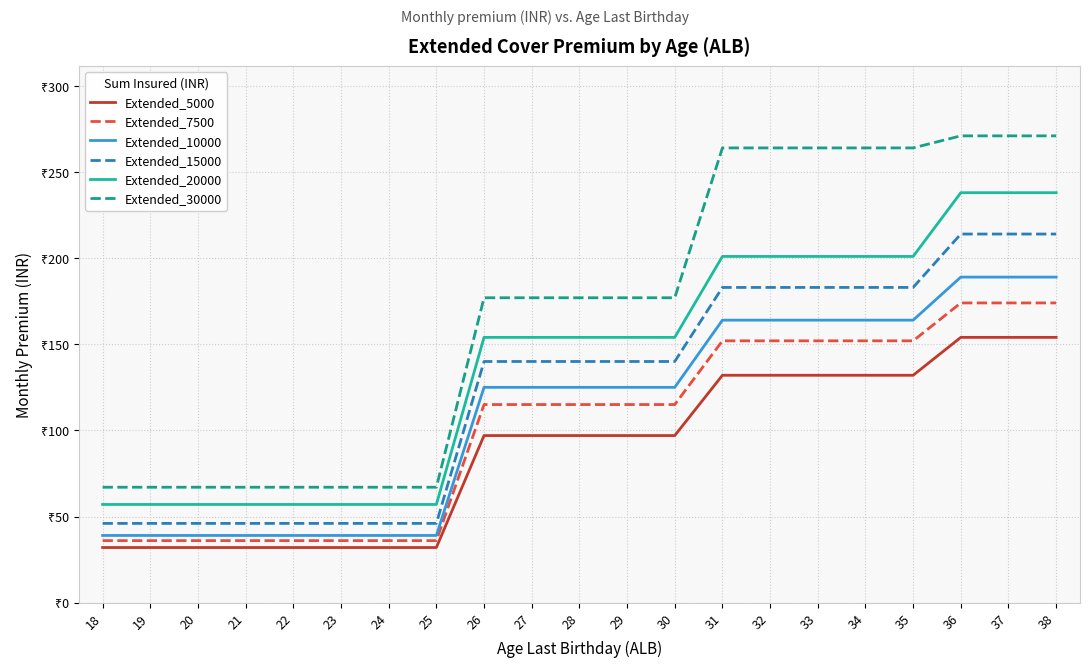

Does the chart display data point markers on the line(s)?

No